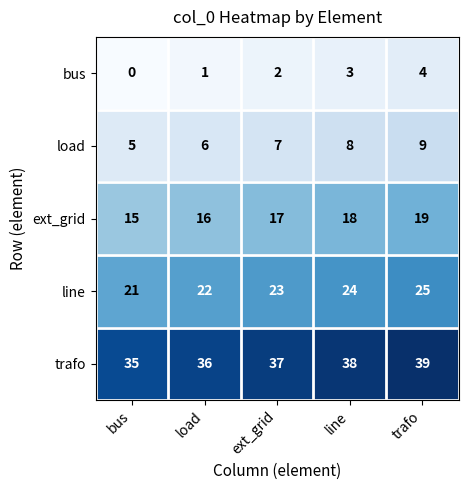

At which category does the chart reach its peak across all series?

trafo